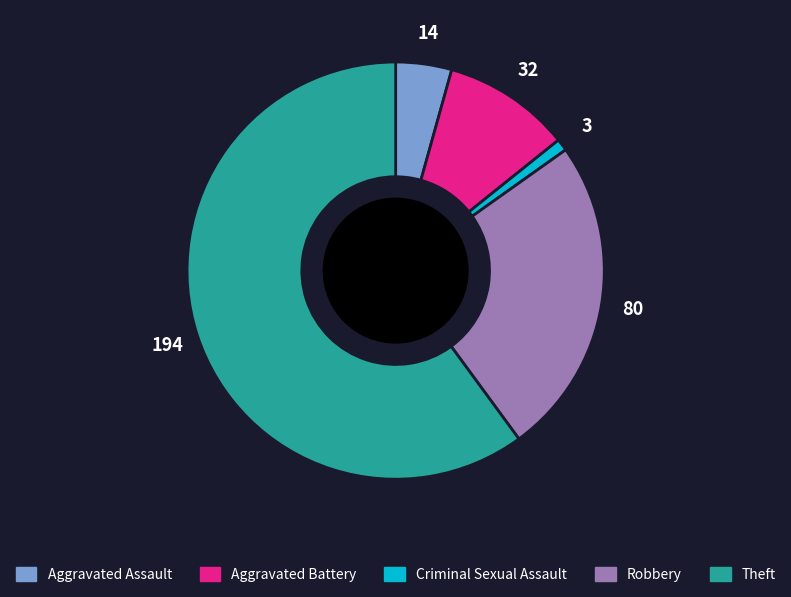

Rank the categories by value from highest to lowest.

Theft, Robbery, Aggravated Battery, Aggravated Assault, Criminal Sexual Assault